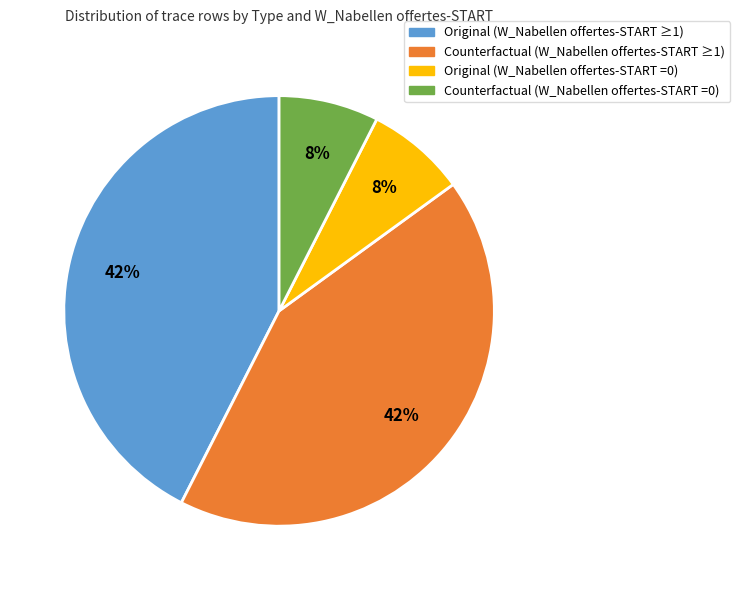

To the nearest percent, what percentage of the pie is Counterfactual (W_Nabellen offertes-START ≥1)?

42%